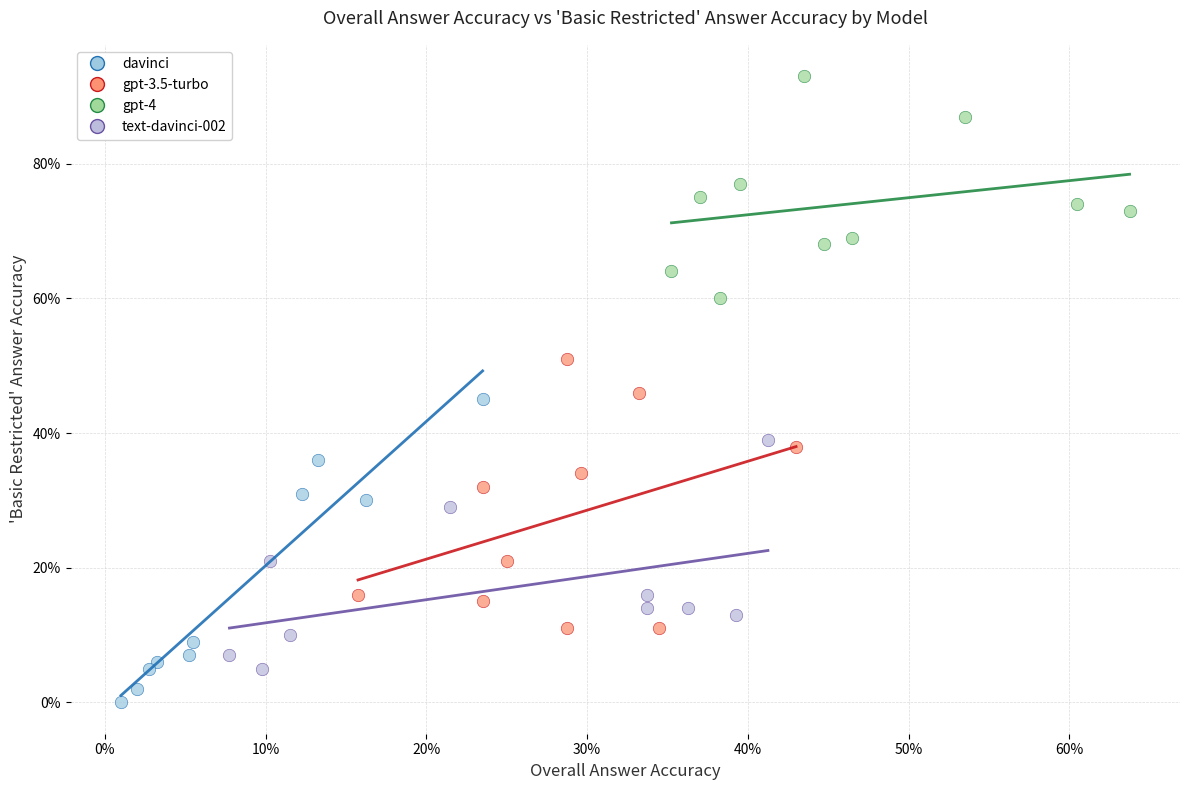

What are all the series names shown in the legend?

davinci, gpt-3.5-turbo, gpt-4, text-davinci-002